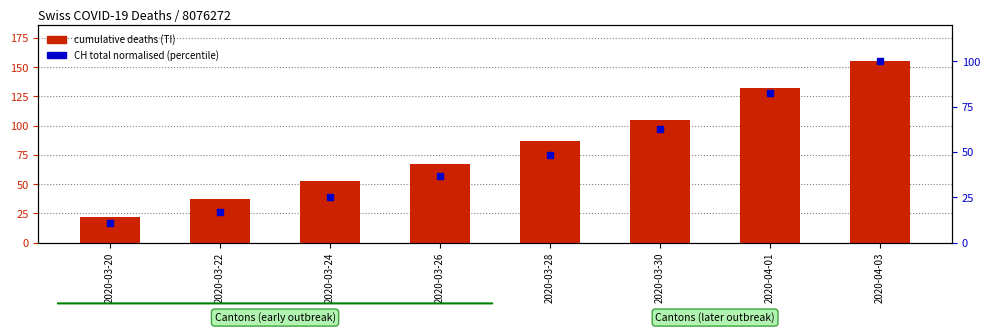

Which series reaches the maximum Y coordinate?

cumulative deaths (TI)